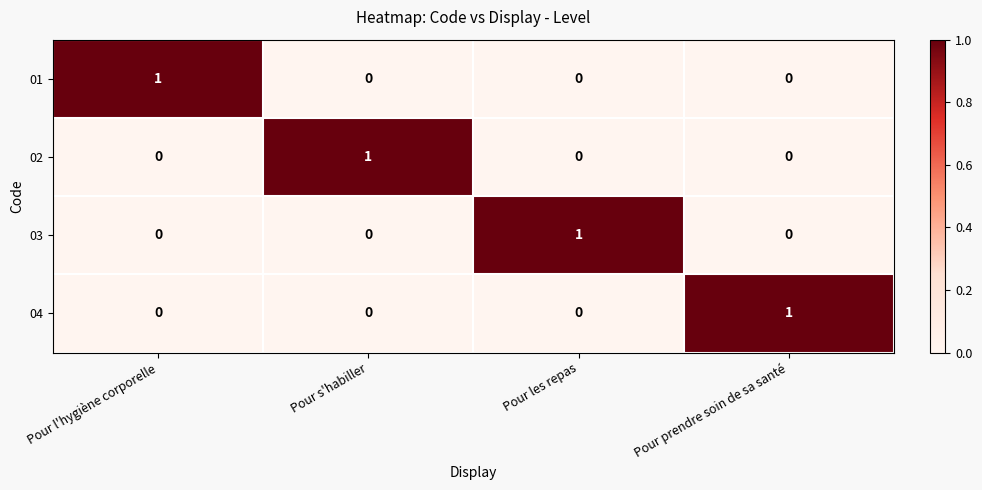

At how many categories does at least one series exceed 0?

4